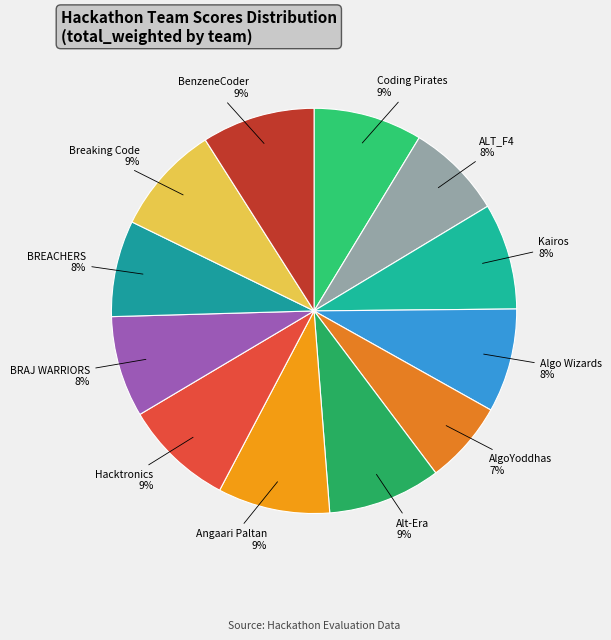

Does any single category account for the majority?

No